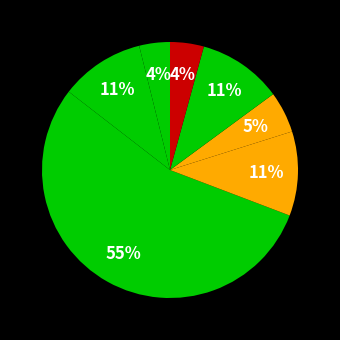

Which category has the biggest portion of the pie?

11A-3